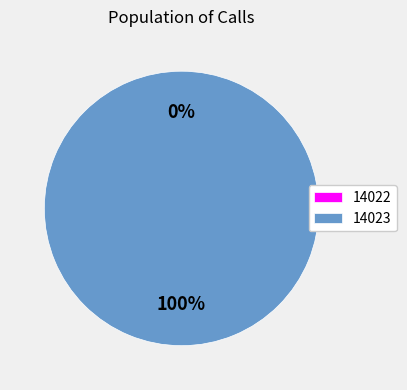

Is it true that 14023 is 99% of the pie?

False